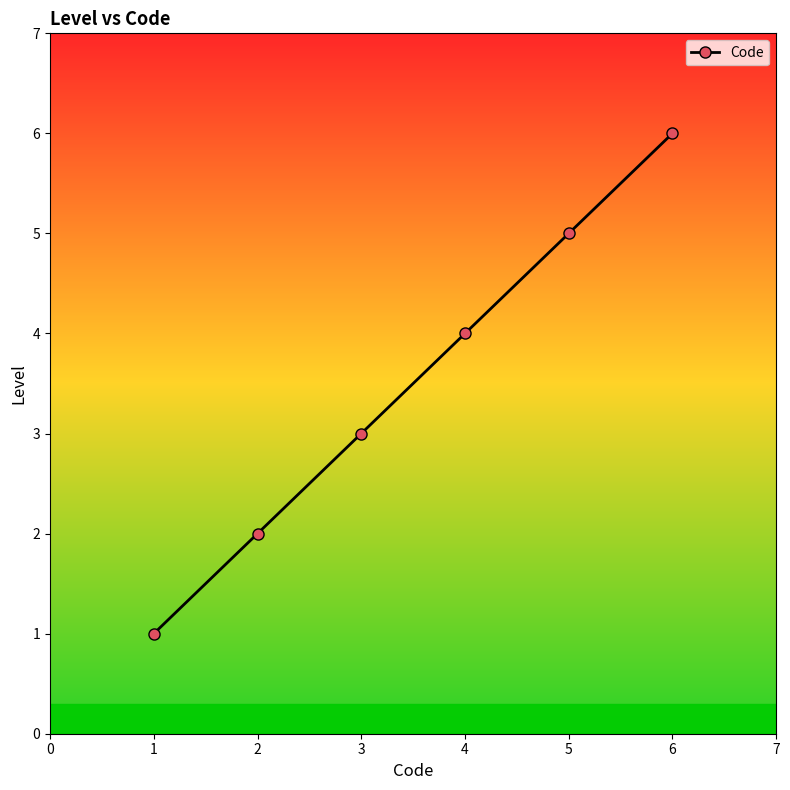

How many categories are shown in the chart?

6